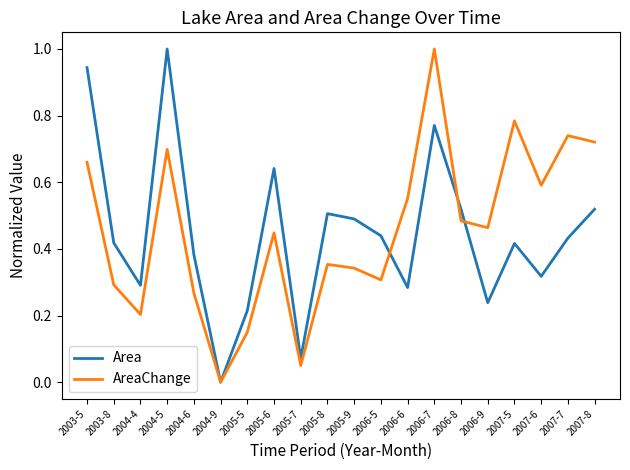

The Area series shows 0.5 at 2006-8. True or false?

True